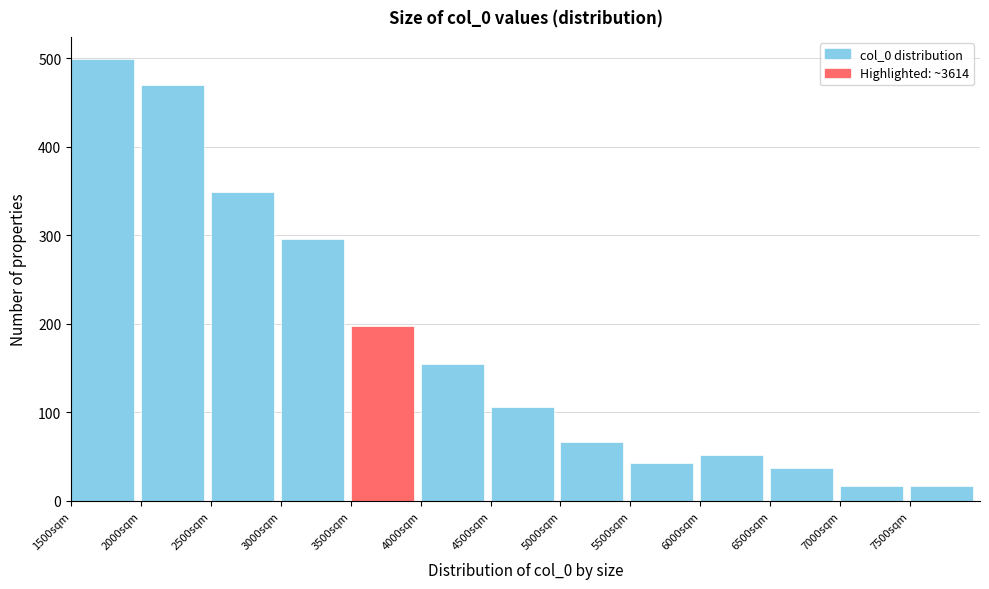

Reading left to right, transcribe this chart: for each bar, give the range it covers on the x-axis and its height. The values are not printed on the chart, so give them approximately, as read against the axis.

1500 to 2000: 500
2000 to 2500: 470
2500 to 3000: 350
3000 to 3500: 300
3500 to 4000: 200
4000 to 4500: 160
4500 to 5000: 110
5000 to 5500: 70
5500 to 6000: 40
6000 to 6500: 50
6500 to 7000: 40
7000 to 7500: 20
7500 to 8000: 20